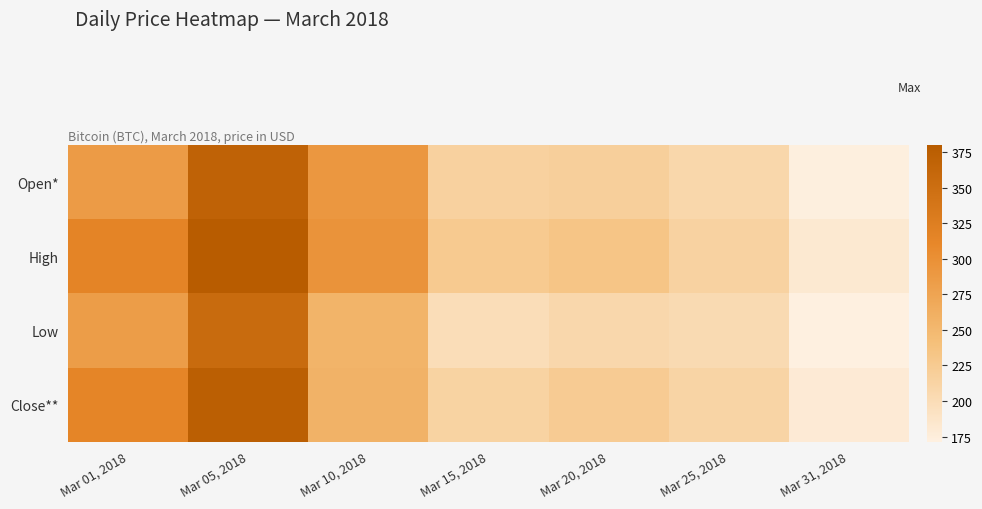

Which series has the largest total across all categories?

High